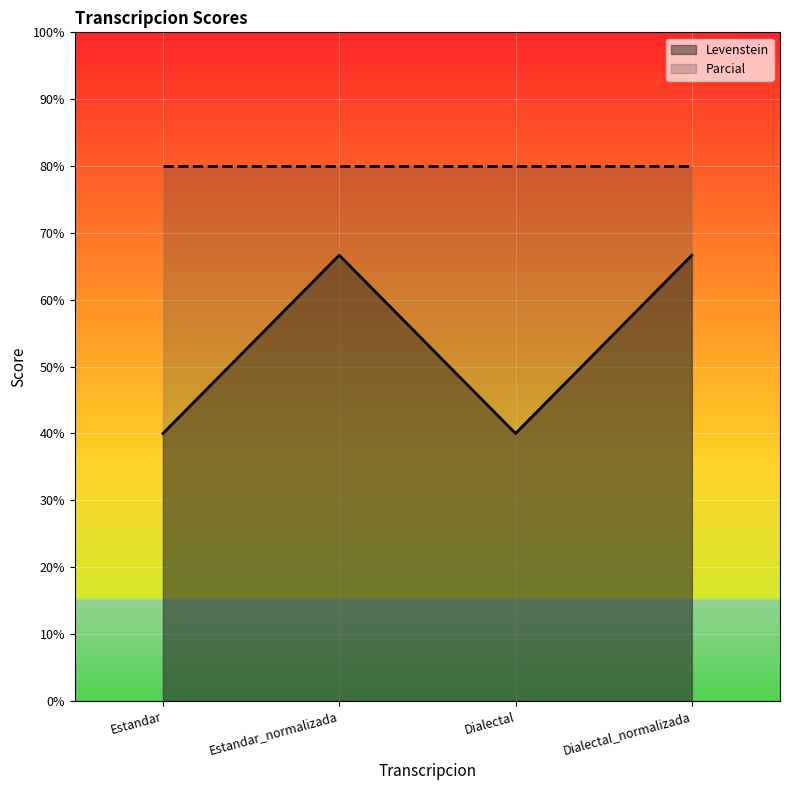

True or false: the data shows 101.3 at Estandar_normalizada.

False